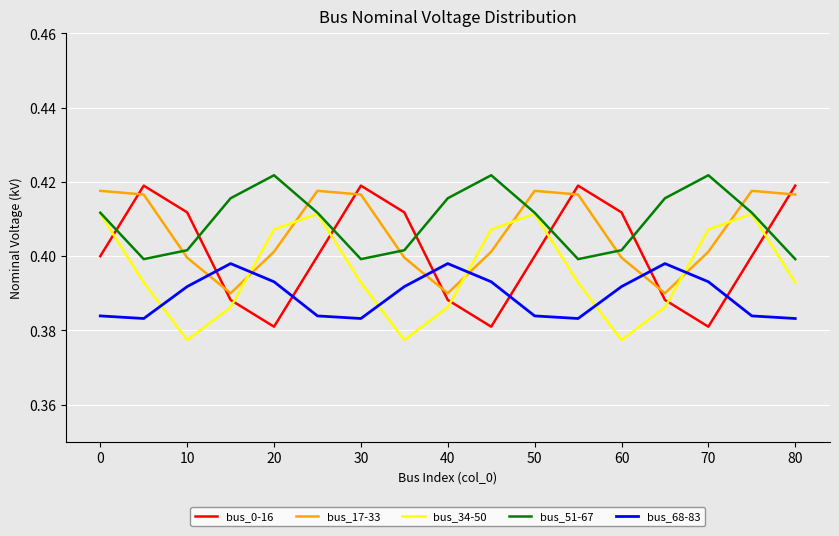

Which series has the largest range (max minus min)?

bus_0-16